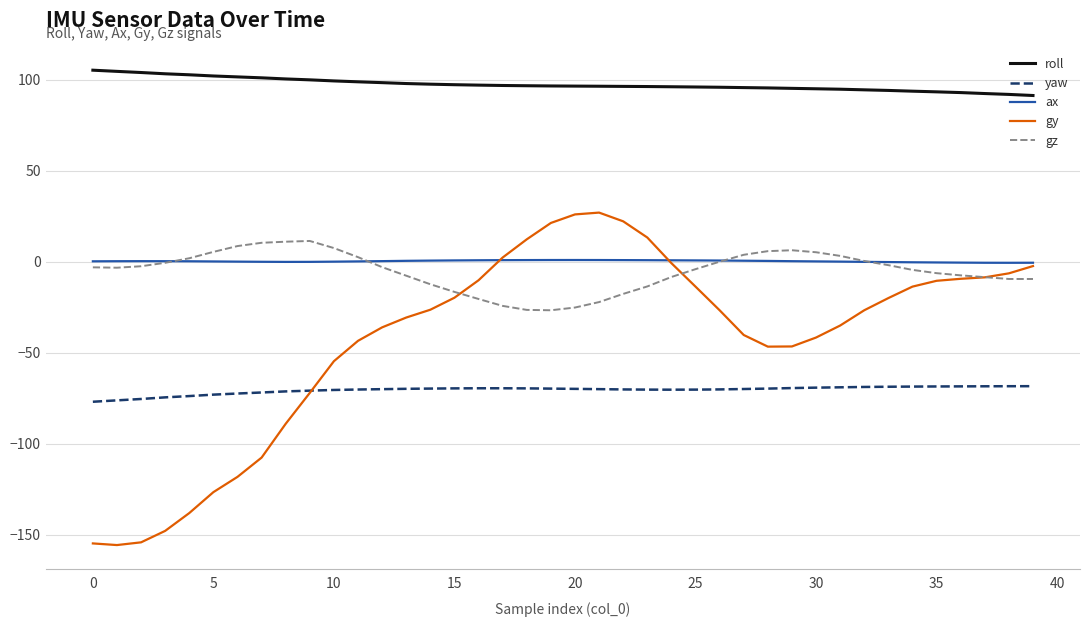

What is the lowest value of the gz series?

-26.7